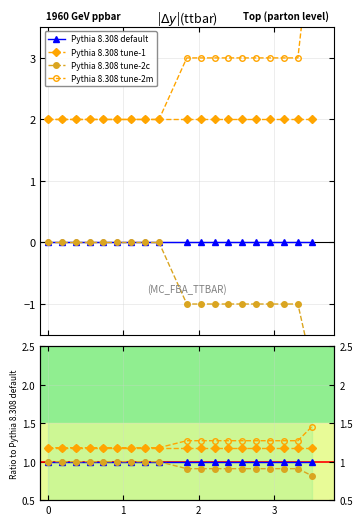

True or false: Pythia 8.308 default has a value of 1.6 at 6.

False